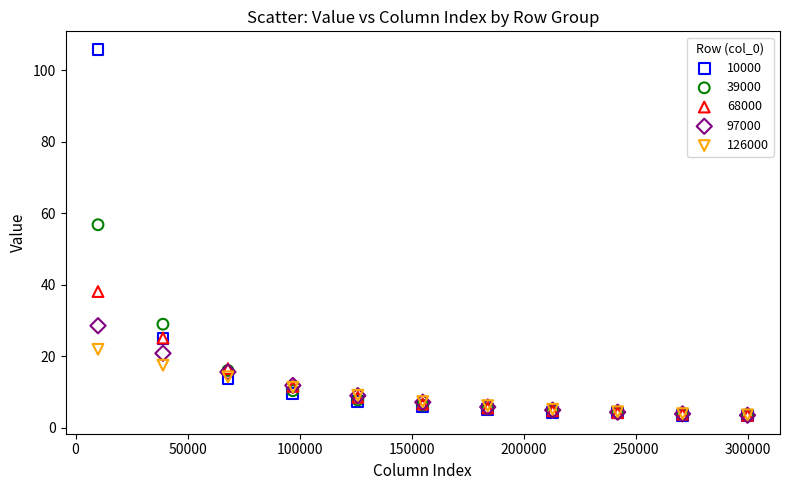

Which series contains the highest Y value?

10000